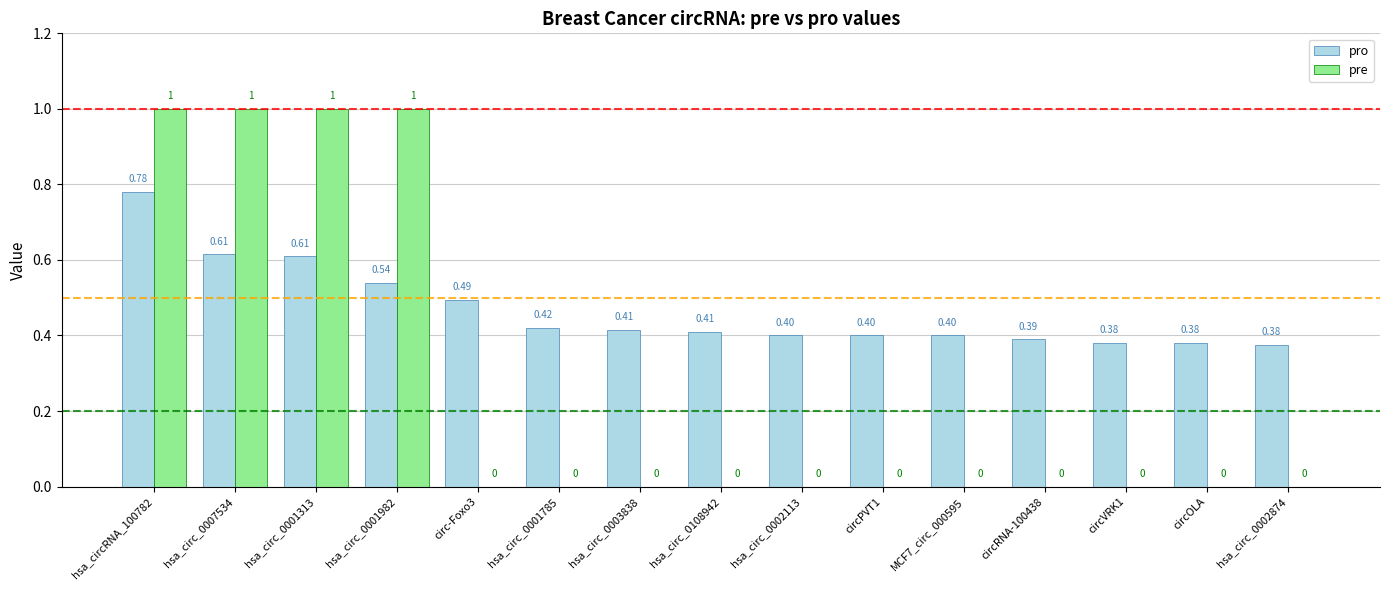

At which category is the sum across all series the highest?

hsa_circRNA_100782